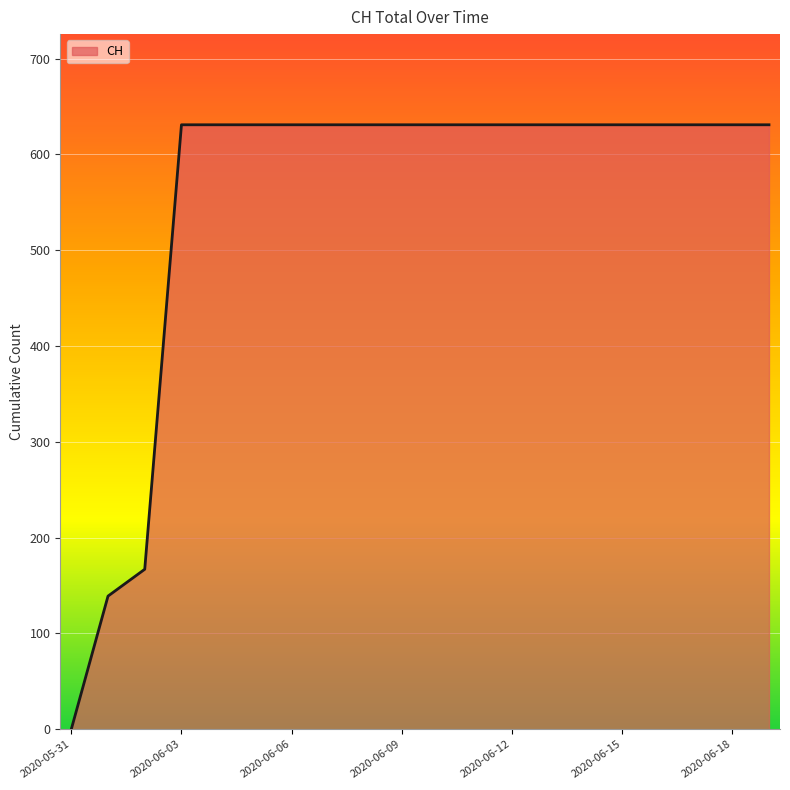

What is the difference between the maximum and minimum values?

631